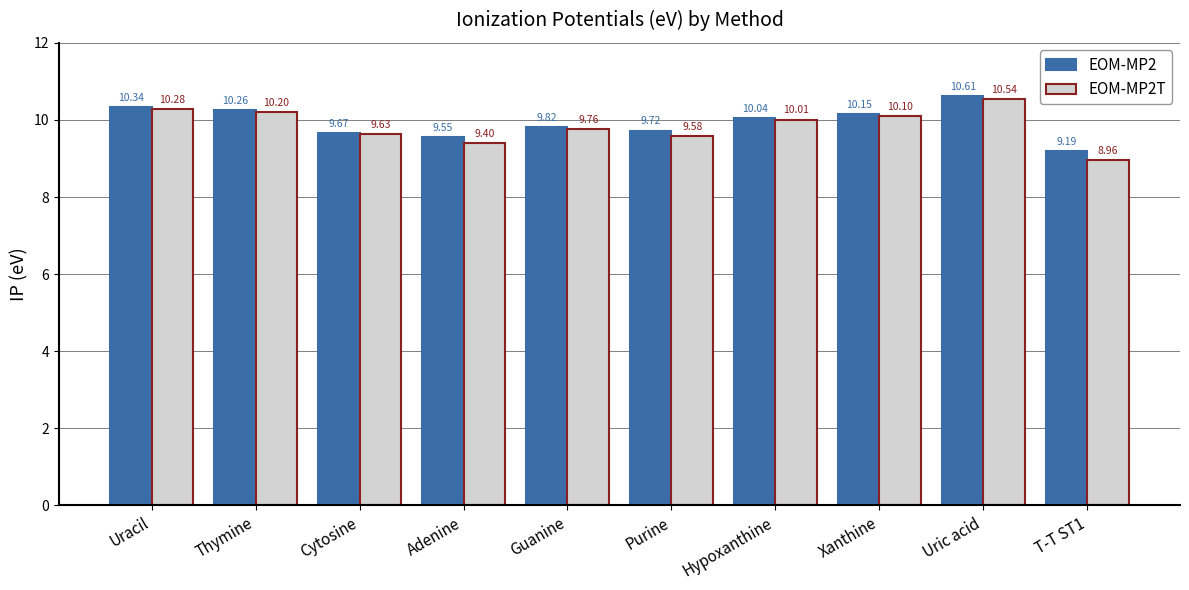

What is the total value across all series at Purine?

19.3